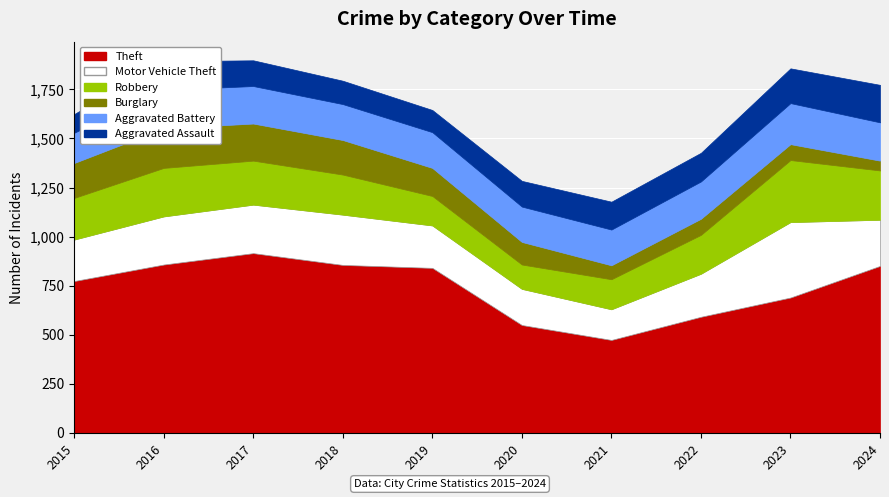

What is the value of the Aggravated Assault point at the 2nd from the left?

146